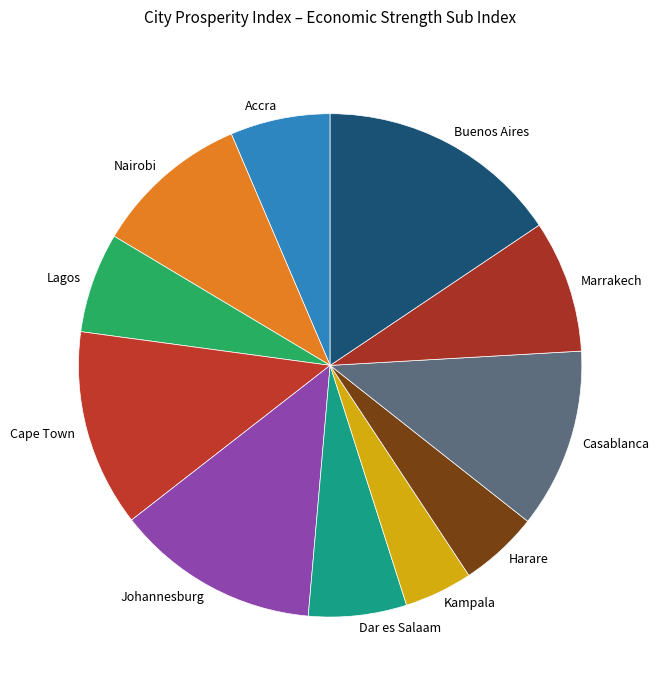

Is there a majority slice in this chart?

No